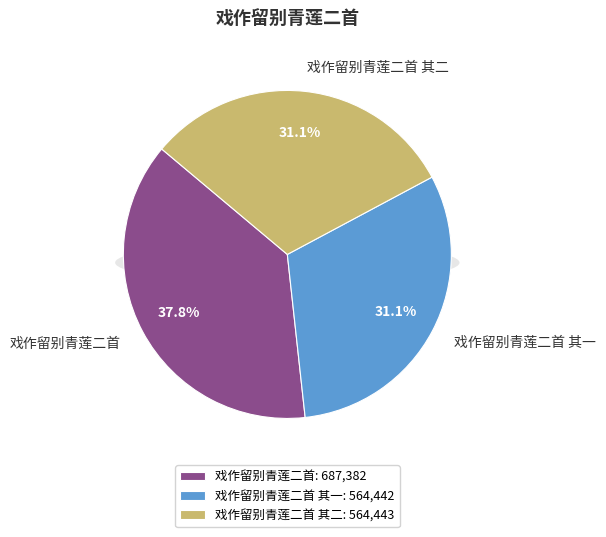

What is the ratio of the value at 戏作留别青莲二首 to the value at 戏作留别青莲二首 其一?

1.2